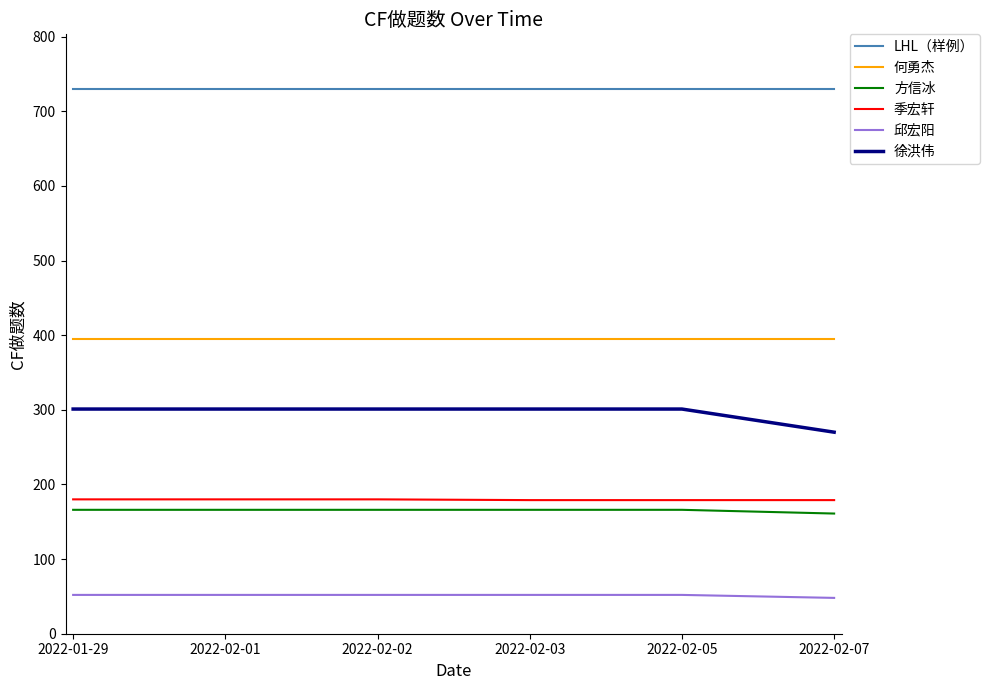

Rank the series by their maximum value, from lowest to highest.

邱宏阳, 方信冰, 季宏轩, 徐洪伟, 何勇杰, LHL（样例）